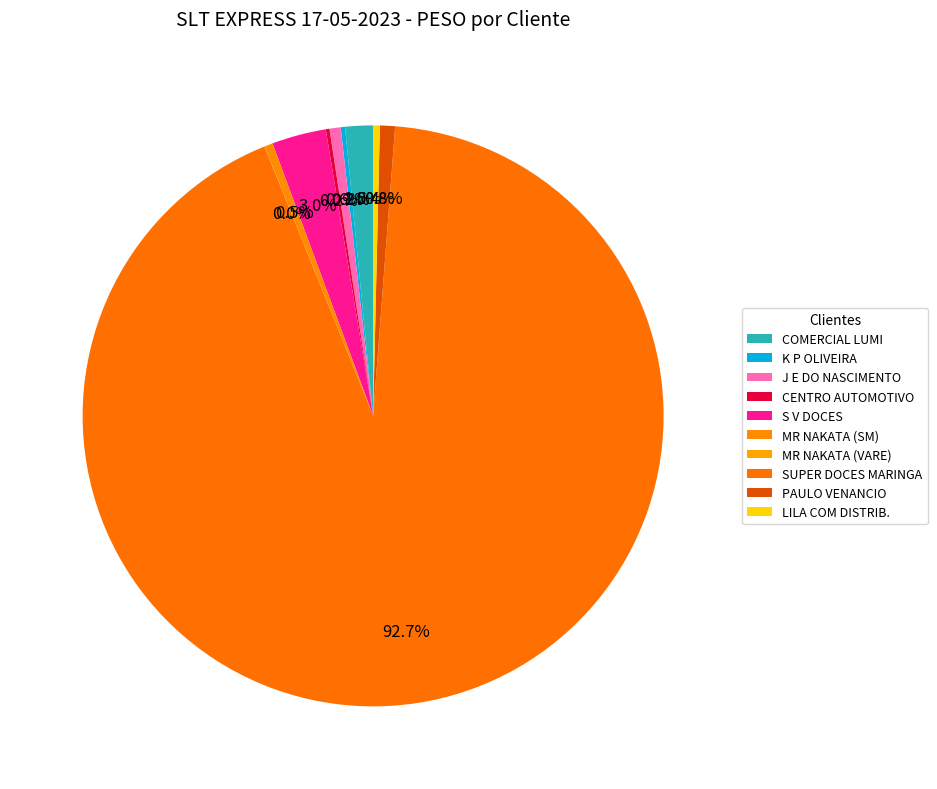

Count the number of slices in the pie.

10